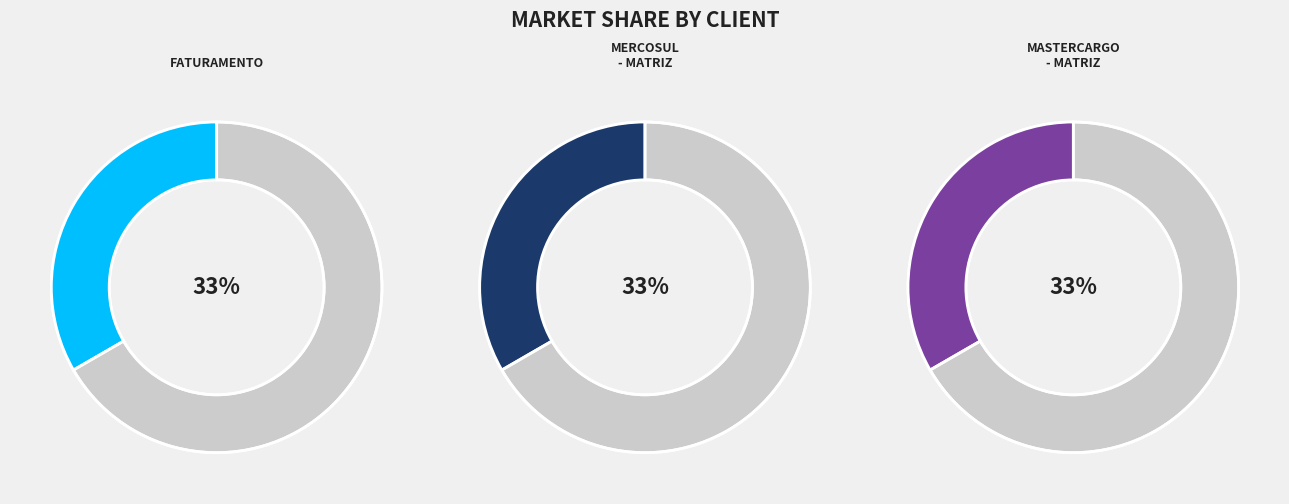

To the nearest percent, what is the combined percentage of MASTERCARGO - MATRIZ and MERCOSUL - MATRIZ?

67%